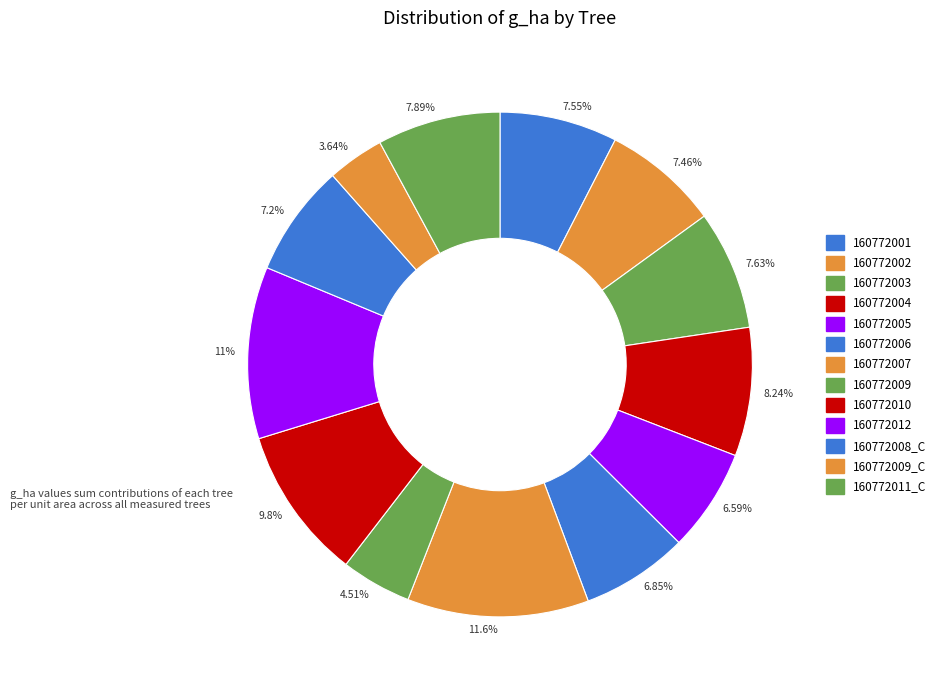

How many segments does this pie chart have?

13